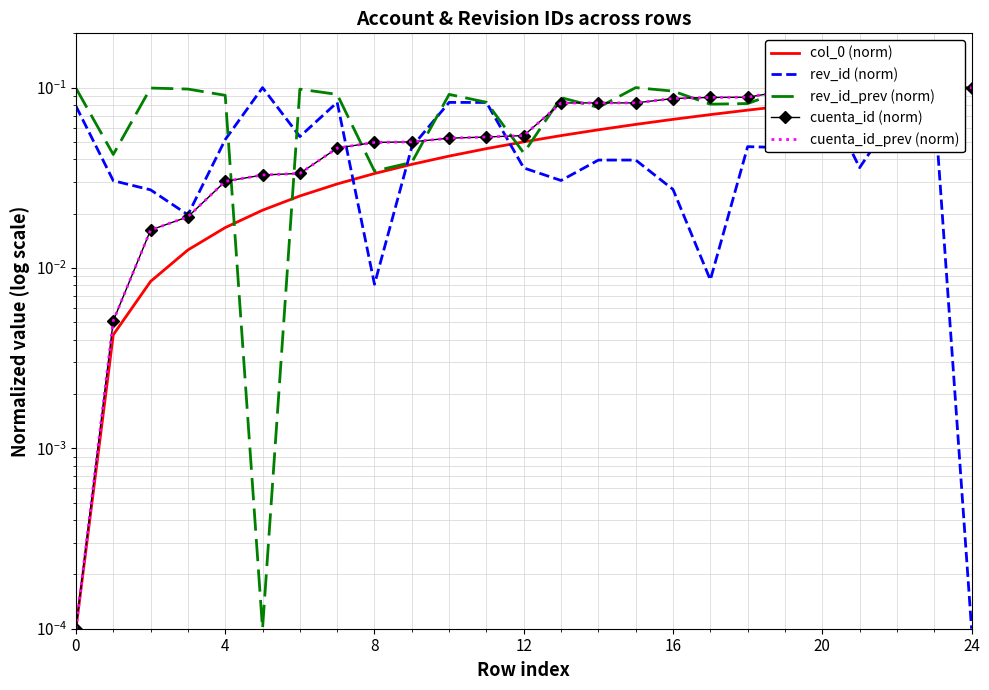

Which has a higher value, 23 or 11?

23